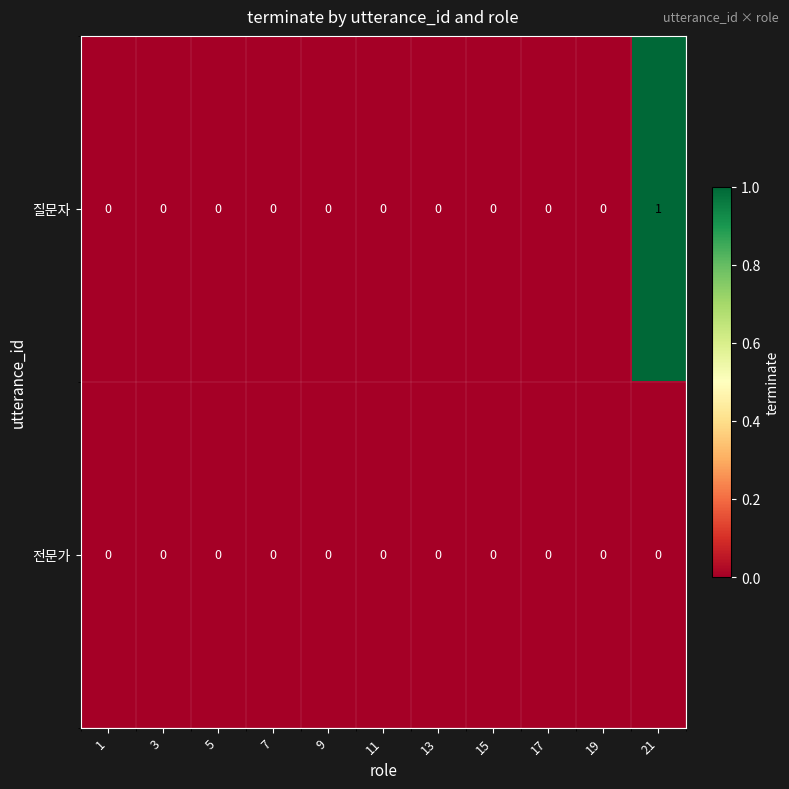

List the series in order of their overall mean, highest first.

질문자, 전문가